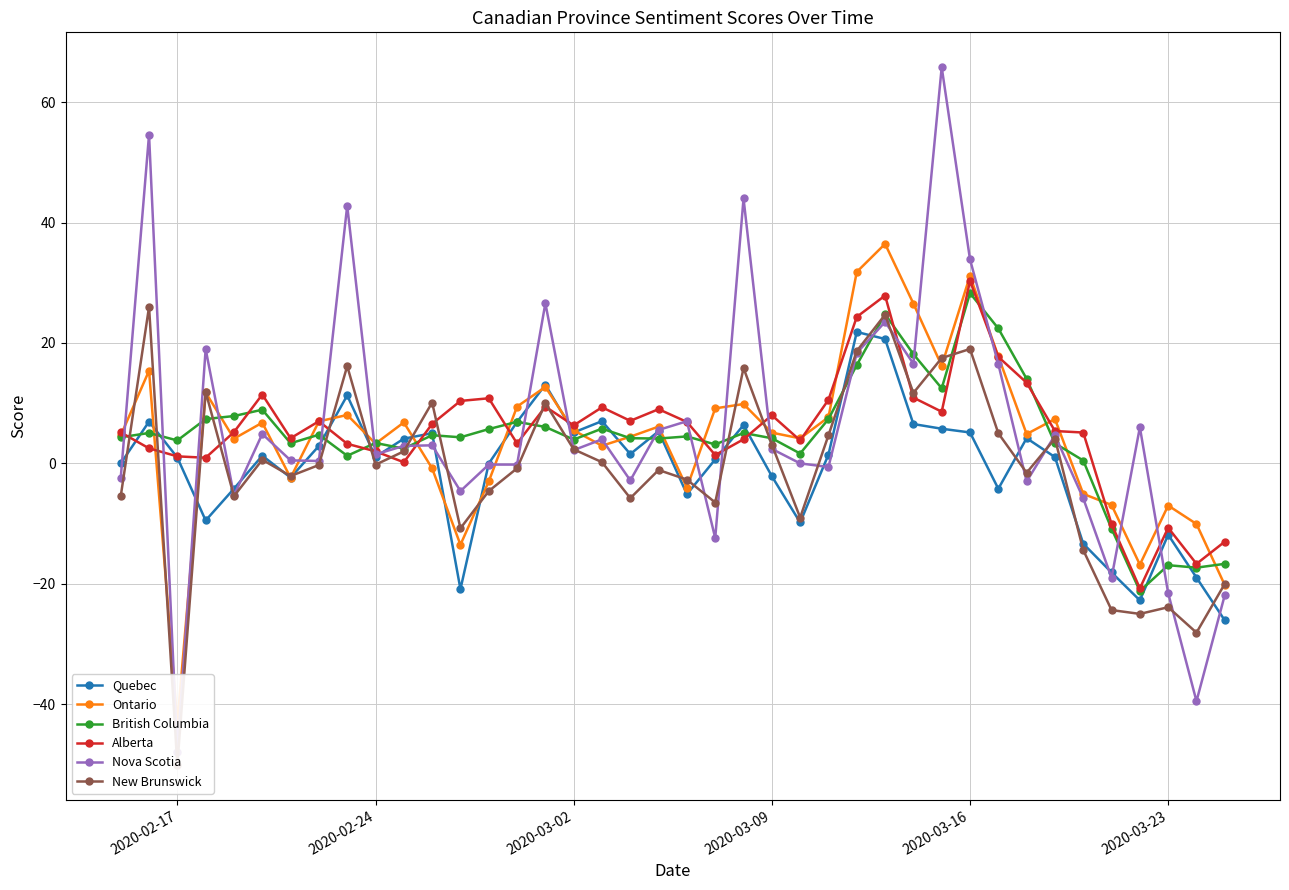

True or false: Alberta has more than 2 points higher than both neighbors.

True